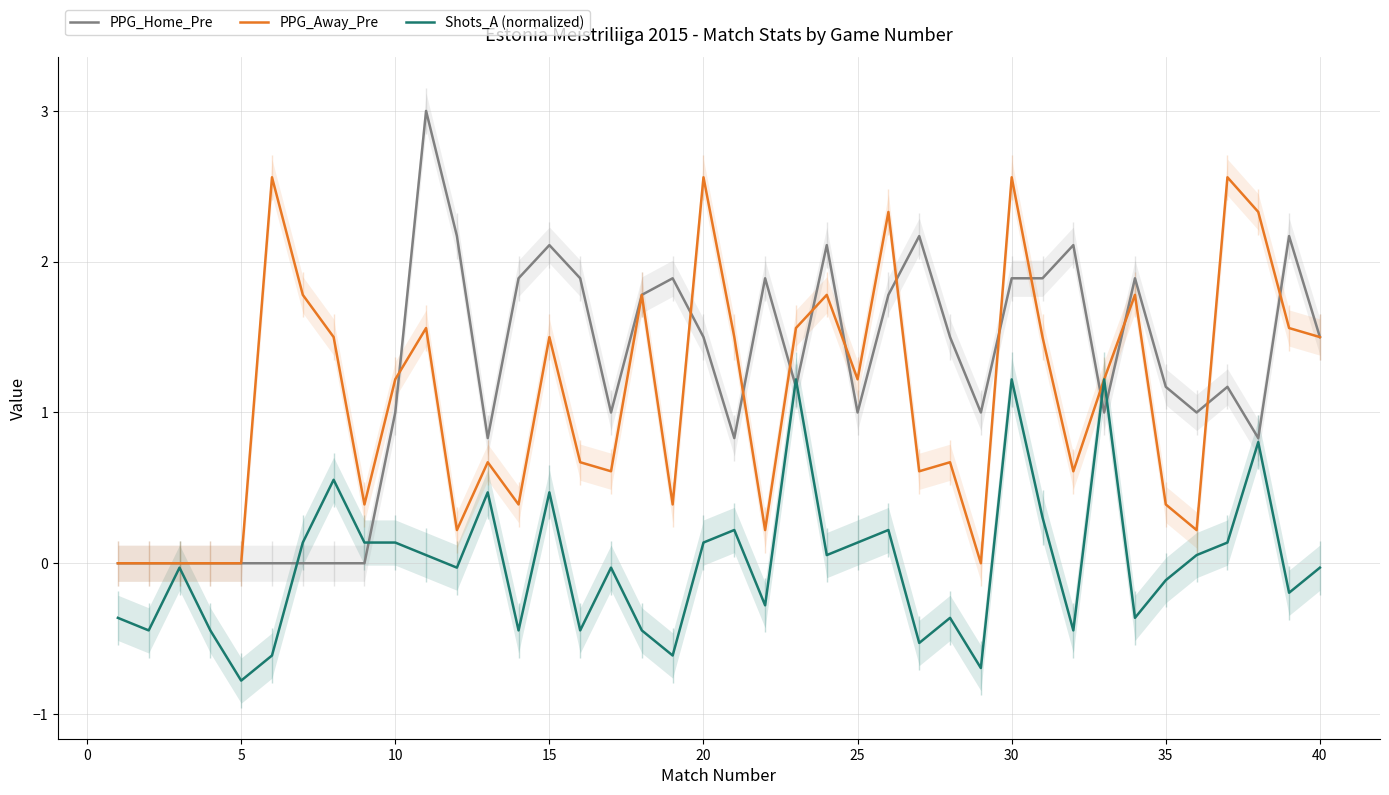

Rank the series by their maximum value, from highest to lowest.

PPG_Home_Pre, PPG_Away_Pre, Shots_A (normalized)